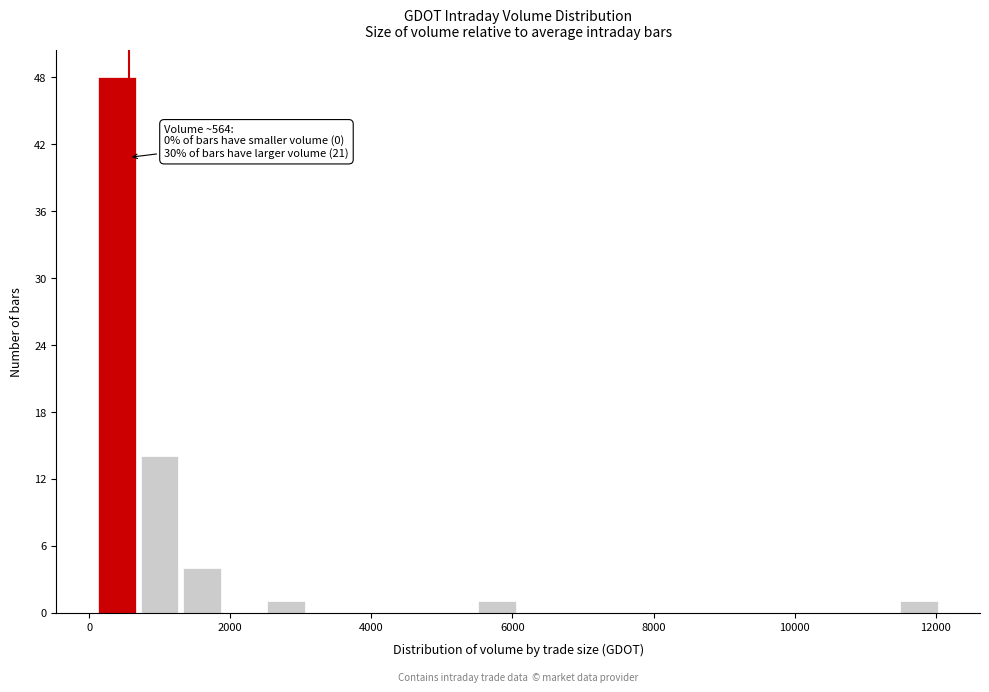

Read against the x-axis, roughly where is the centre of the tallest bar?

400